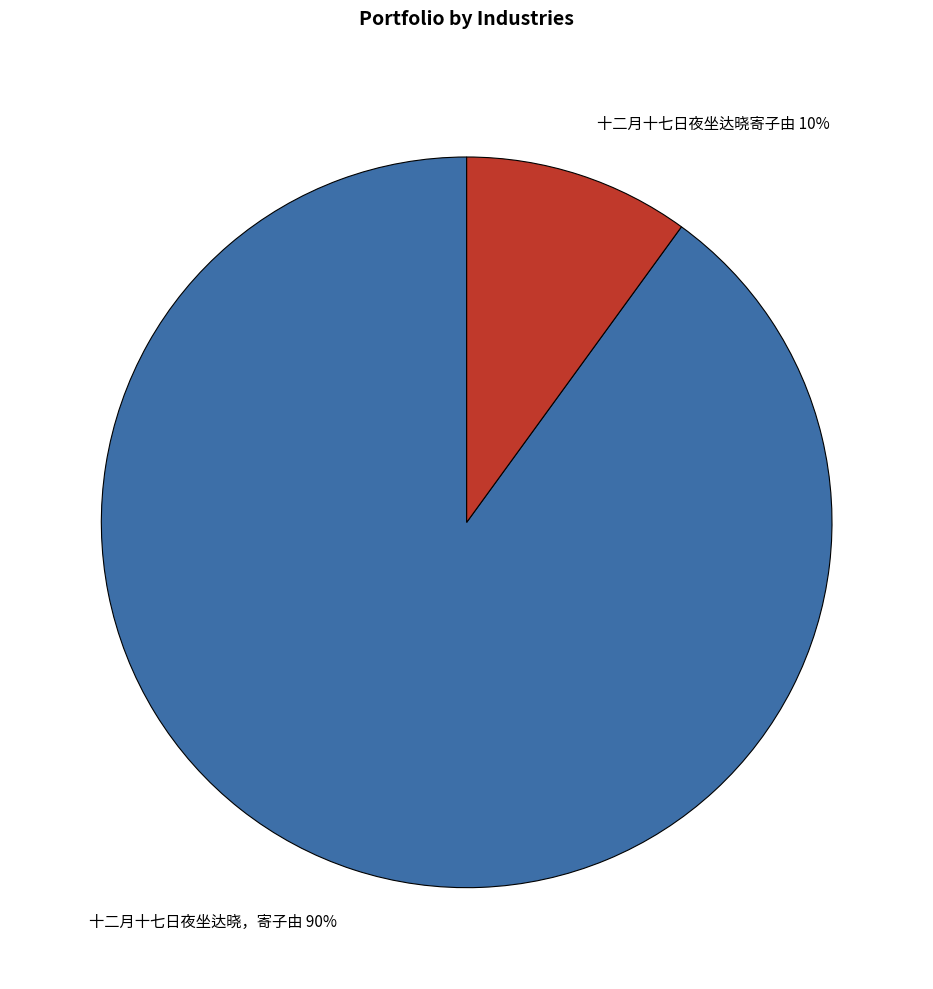

To the nearest percent, what is the average slice percentage?

50%